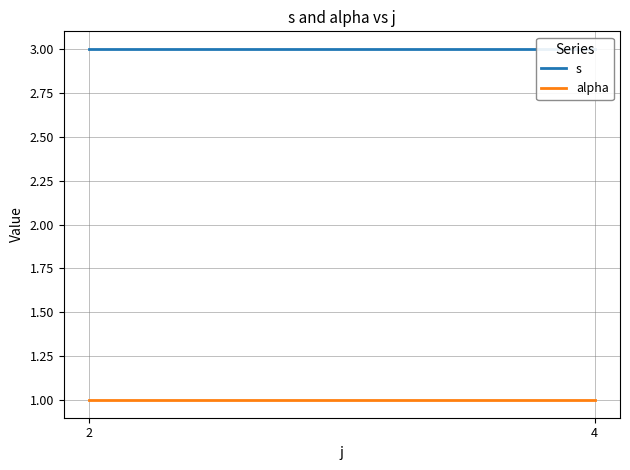

Which series has the largest range (max minus min)?

s